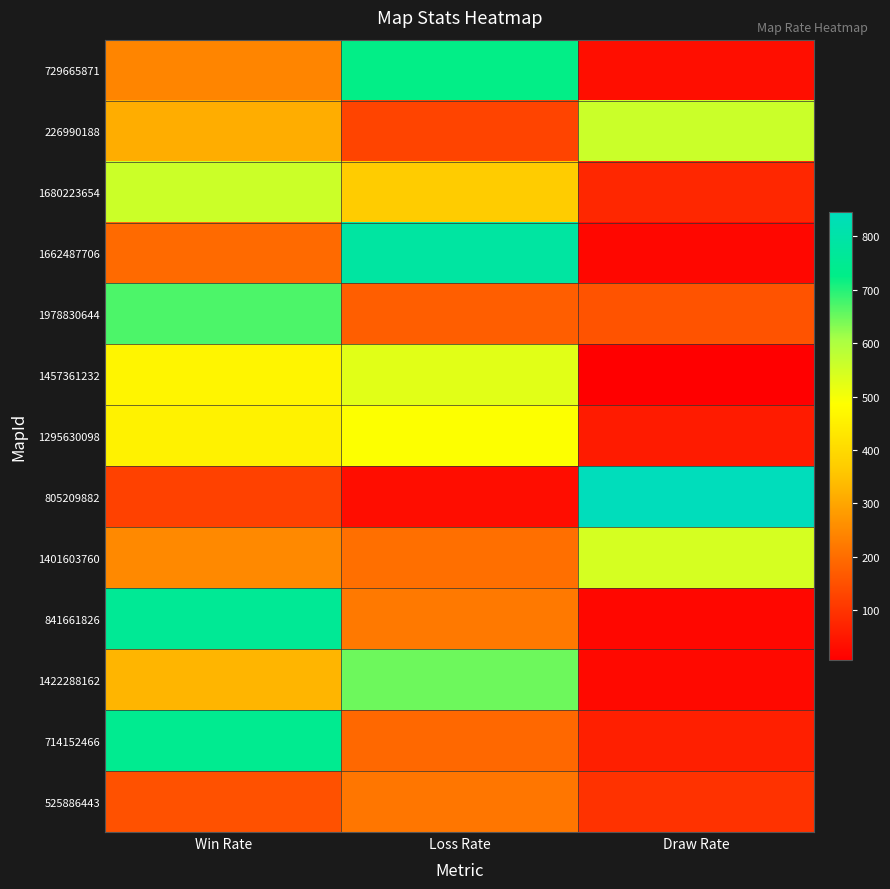

At which category does the chart reach its minimum across all series?

Draw Rate